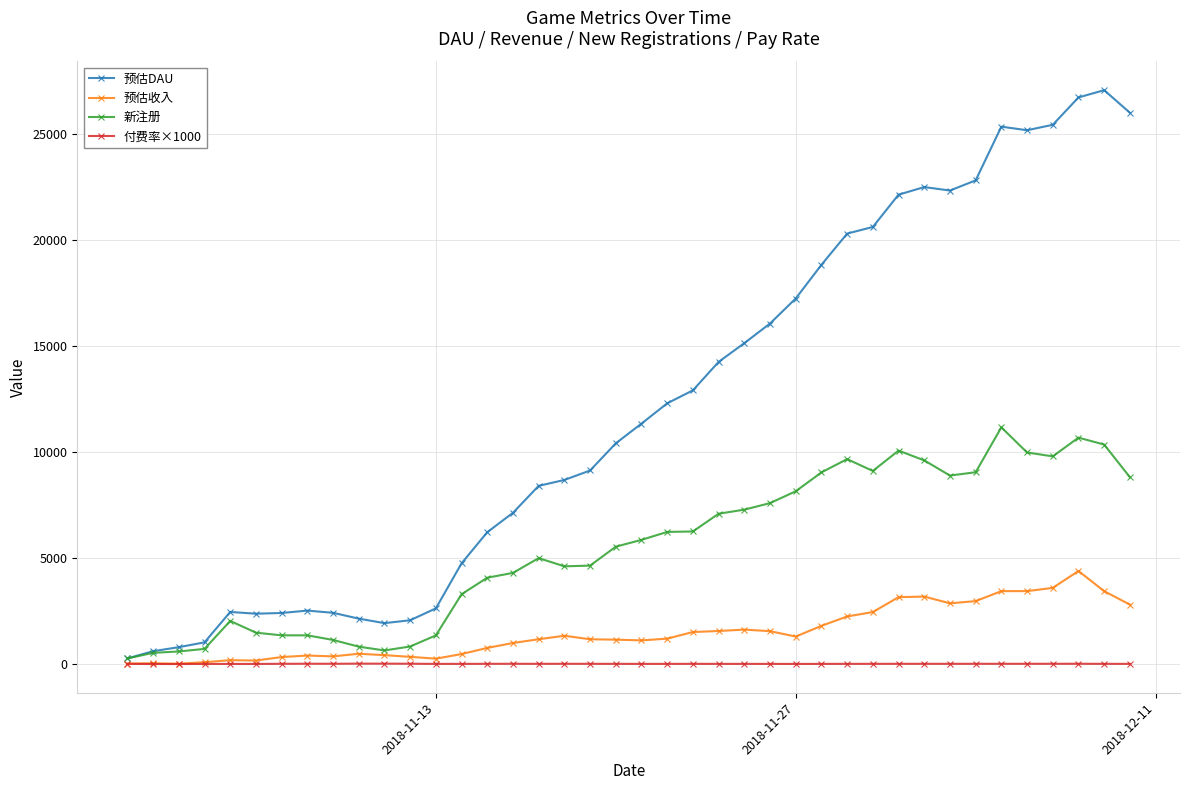

In 预估收入, how many points are higher than both neighbors (excluding endpoints)?

8